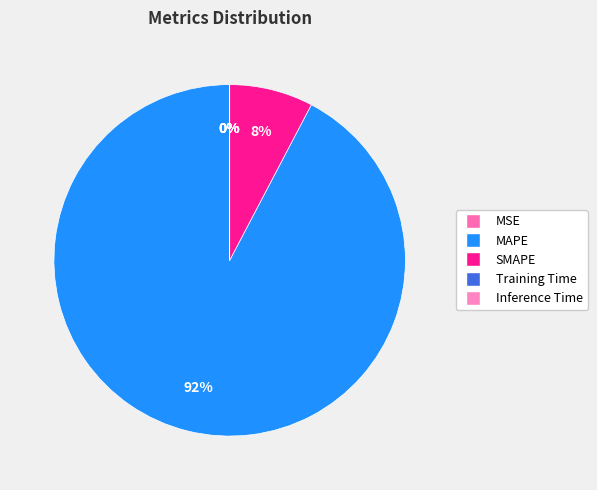

Is there any slice that represents more than half of the pie?

Yes